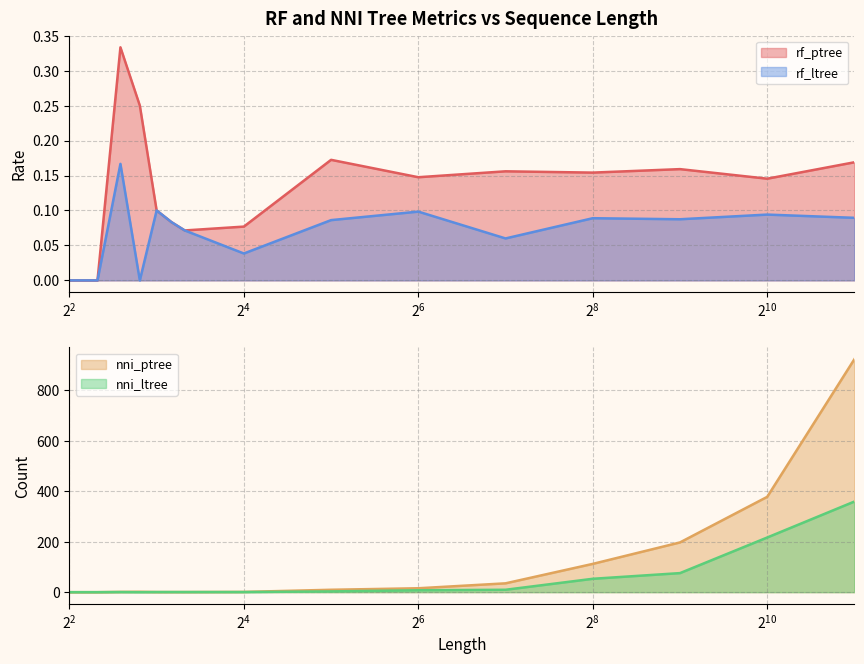

What is the approximate value of rf_ptree at 2048?

0.2